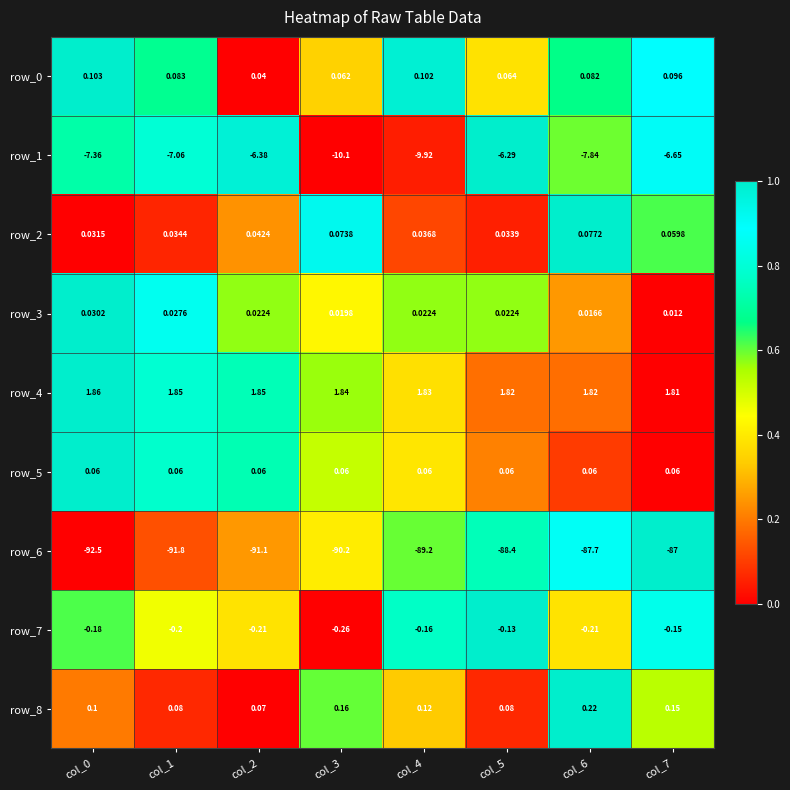

Which series has the largest total across all categories?

row_4